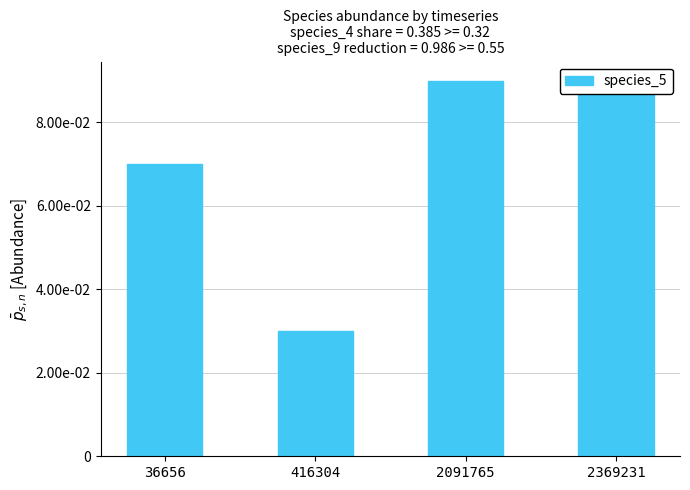

What is the average value?

0.1